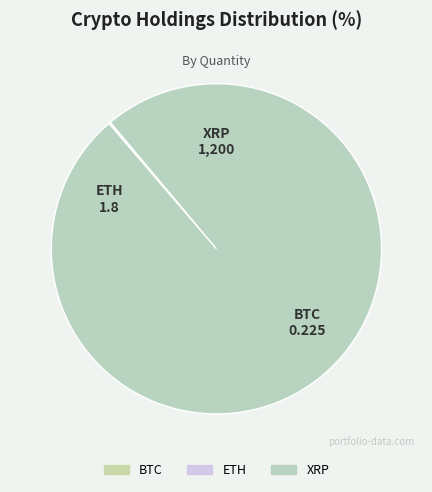

Is there any slice that represents more than half of the pie?

Yes